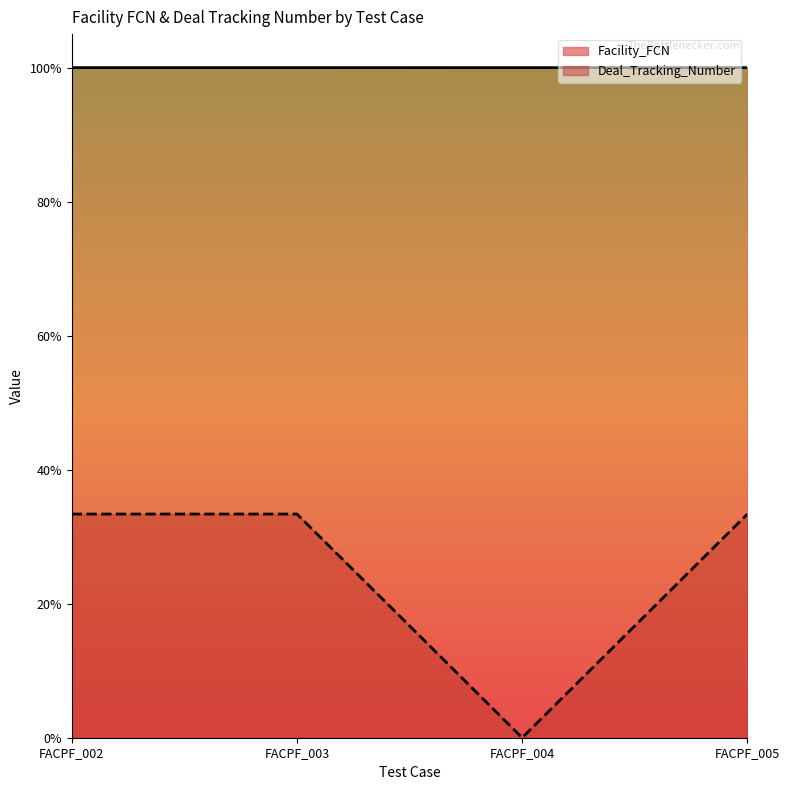

At FACPF_004, list the series in order from largest to smallest.

Facility_FCN, Deal_Tracking_Number